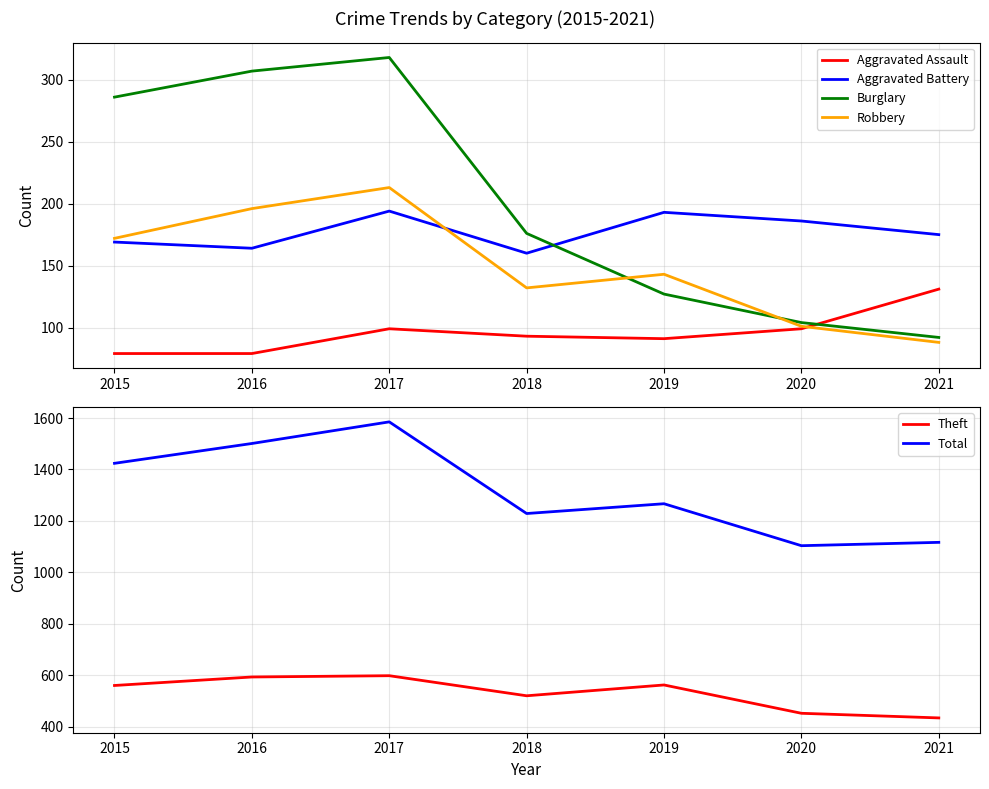

Which series has the largest total across all categories?

Total